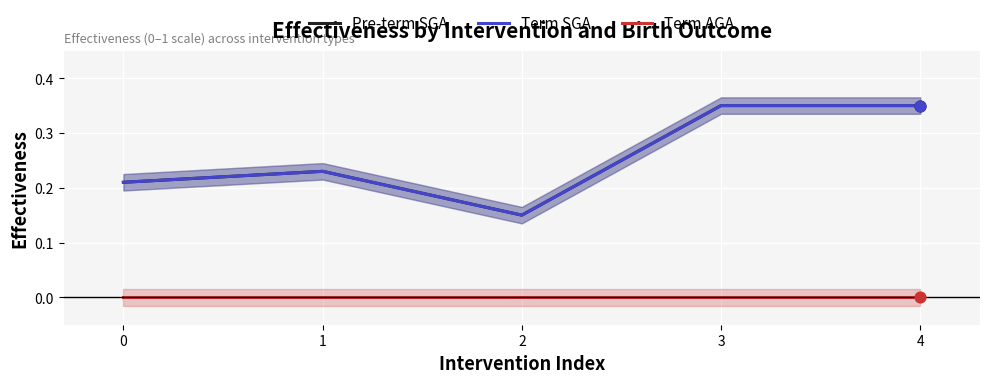

Is the value of Pre-term SGA at 4 greater than the value of Term AGA at 0?

Yes